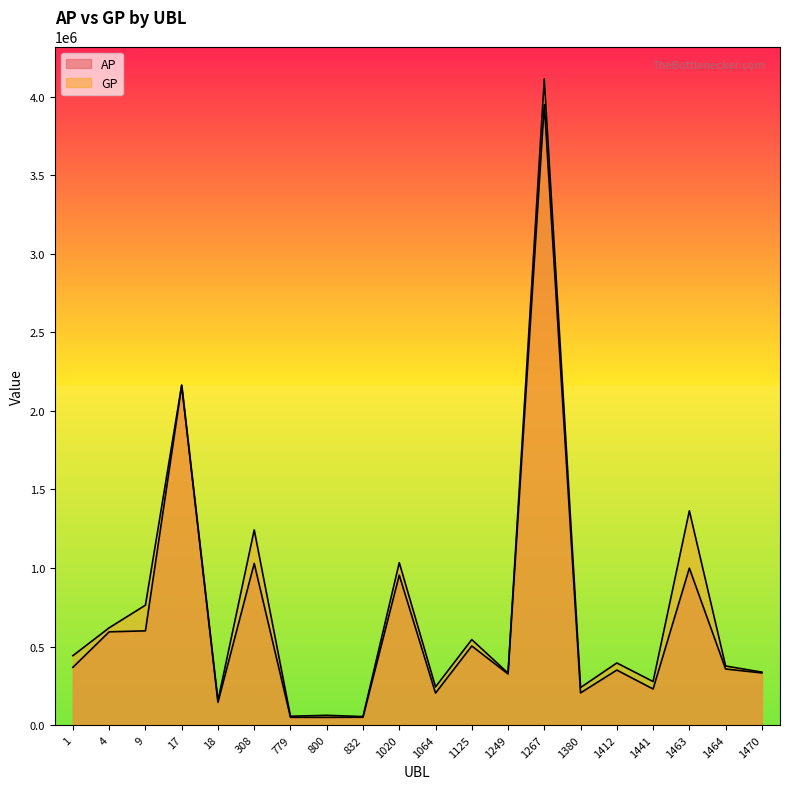

How many series are shown in this chart?

2